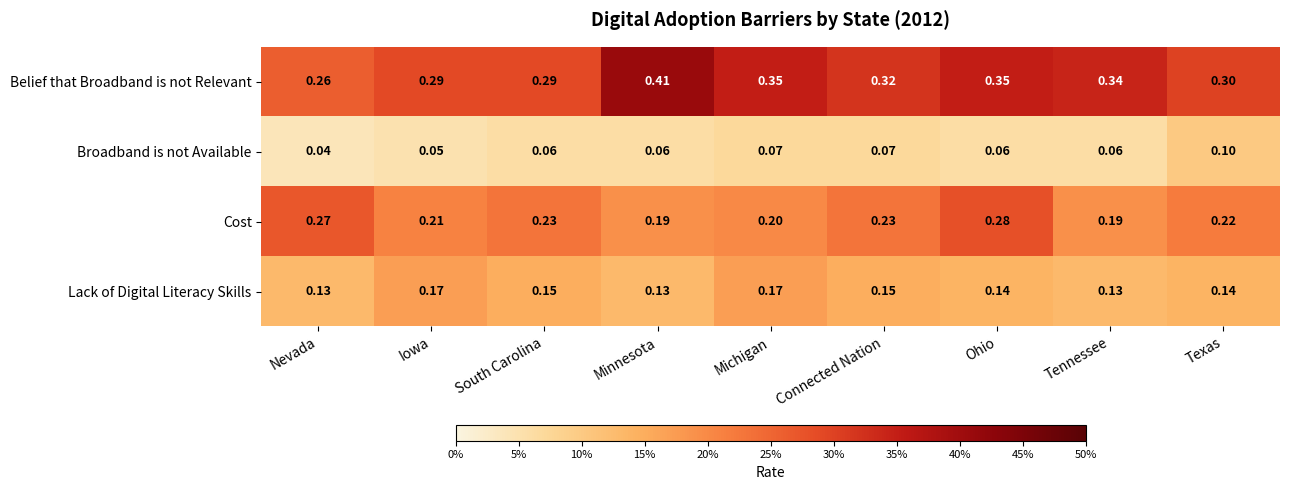

Rank the series by their maximum value, from lowest to highest.

Broadband is not Available, Lack of Digital Literacy Skills, Cost, Belief that Broadband is not Relevant